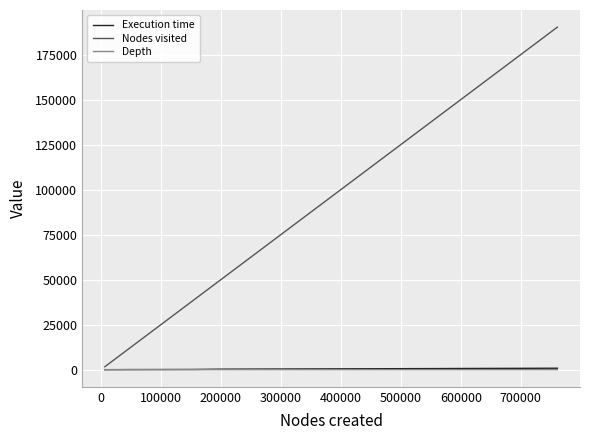

Between 0 and 700000, which series saw the biggest shift?

Nodes visited